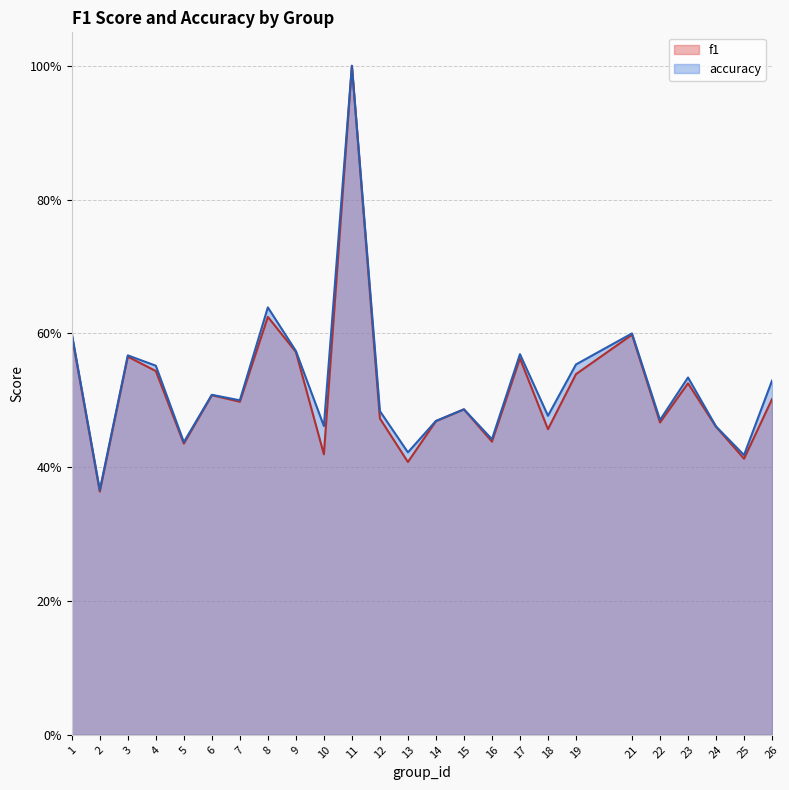

What are all the series names shown in the legend?

f1, accuracy